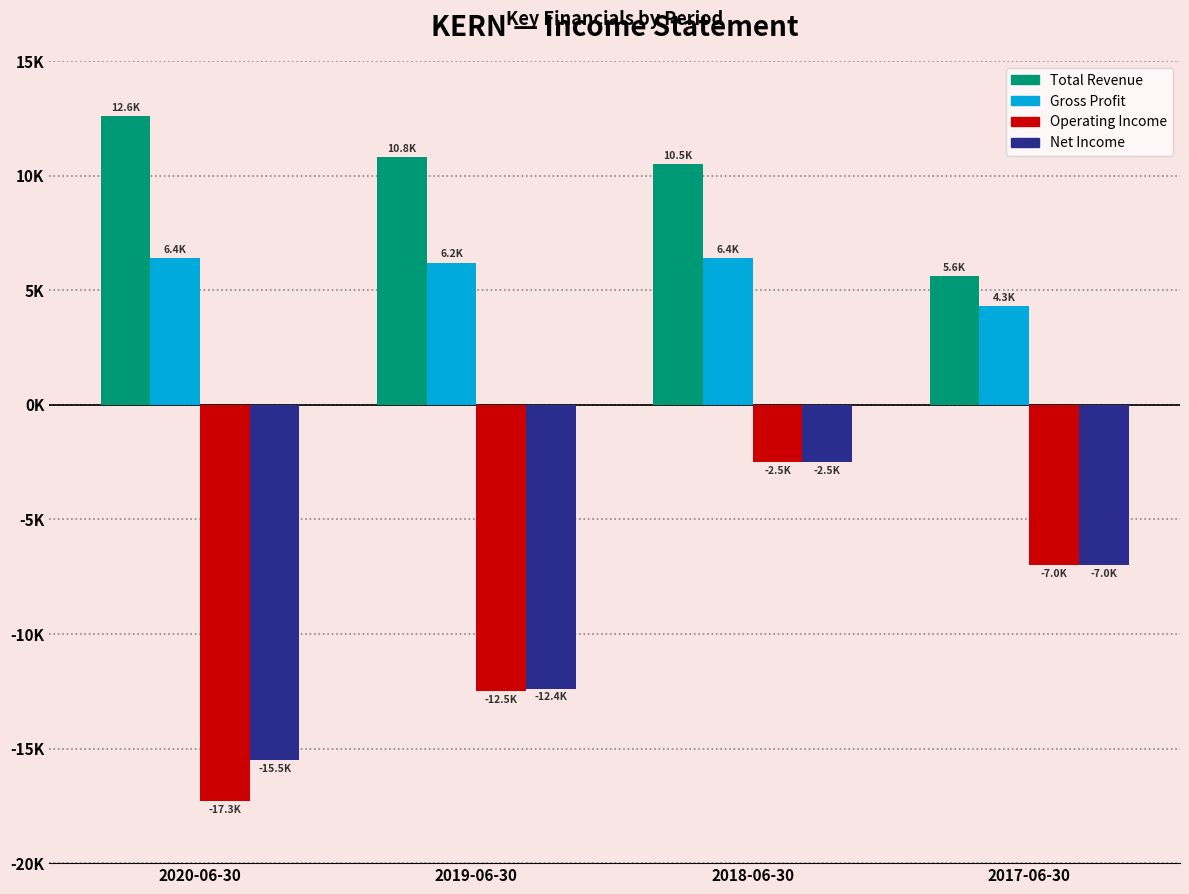

What position from the left is 2020-06-30?

1